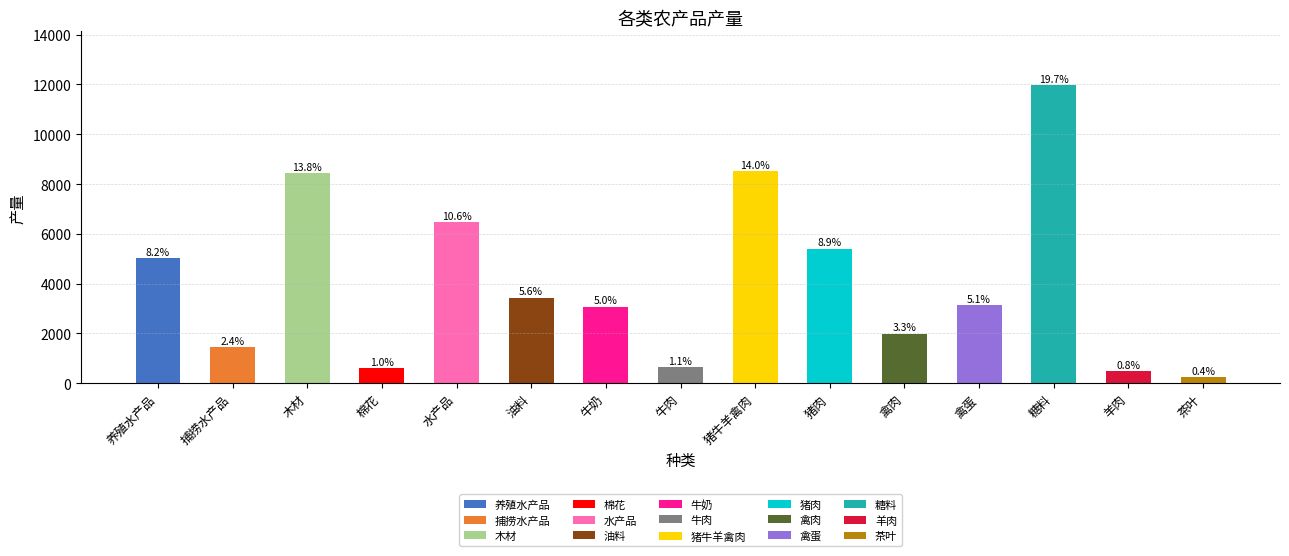

What is the difference between the second highest and second lowest values?

8042